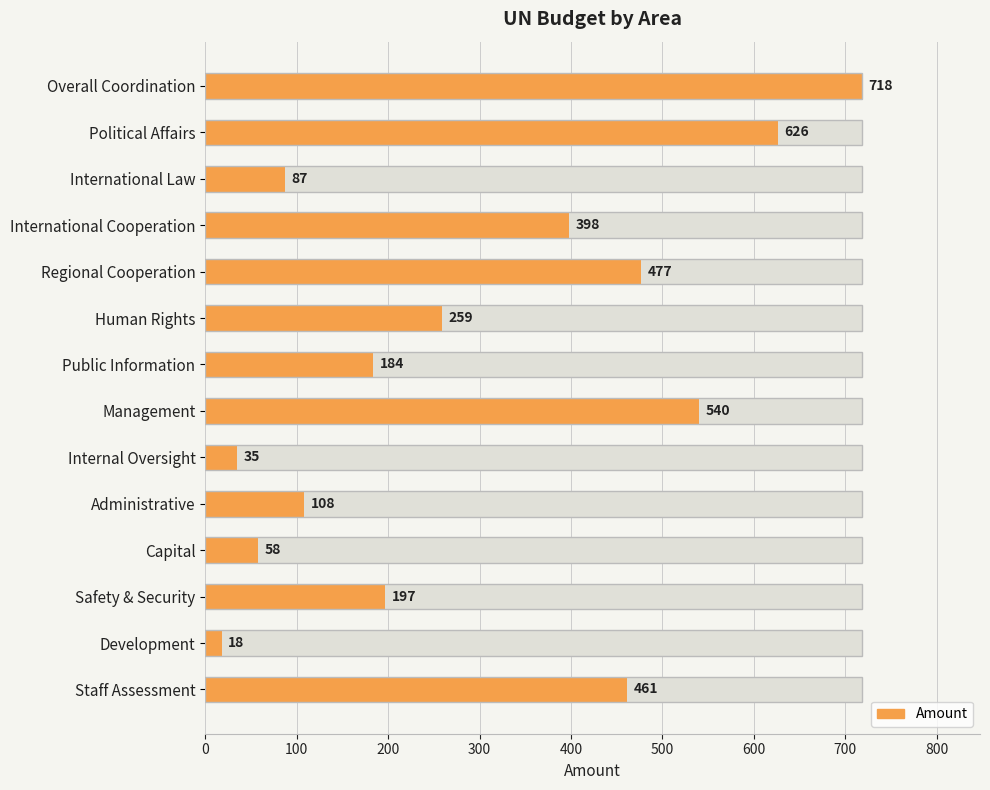

What is the sum of the values at Safety & Security and Staff Assessment?

658